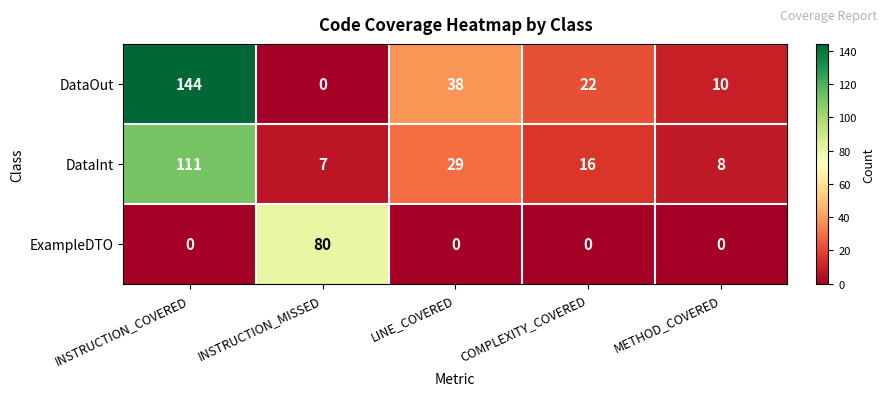

What is the spread (max minus min) of values at METHOD_COVERED?

10